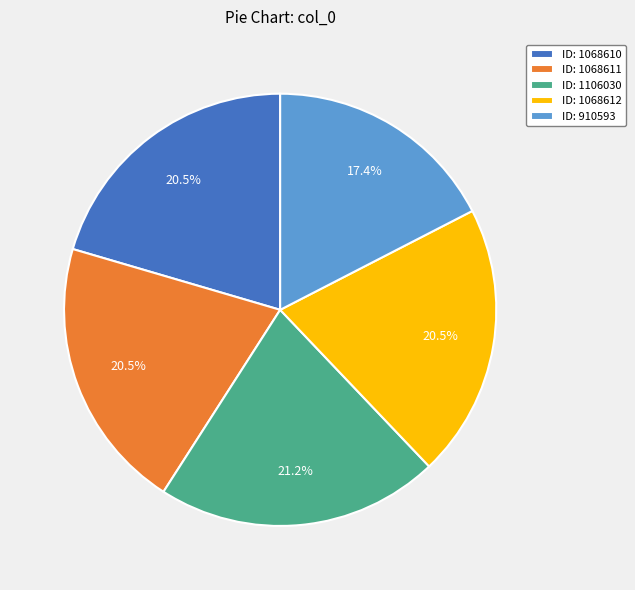

How many slices are in this pie chart?

5